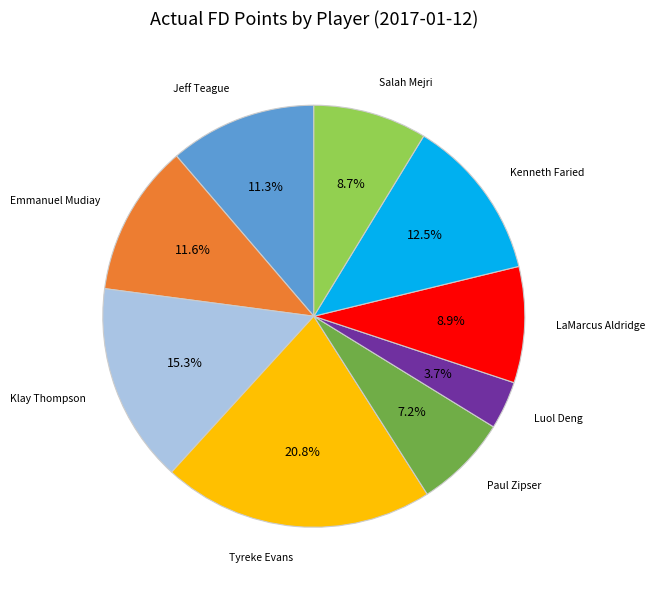

Does any single category account for the majority?

No